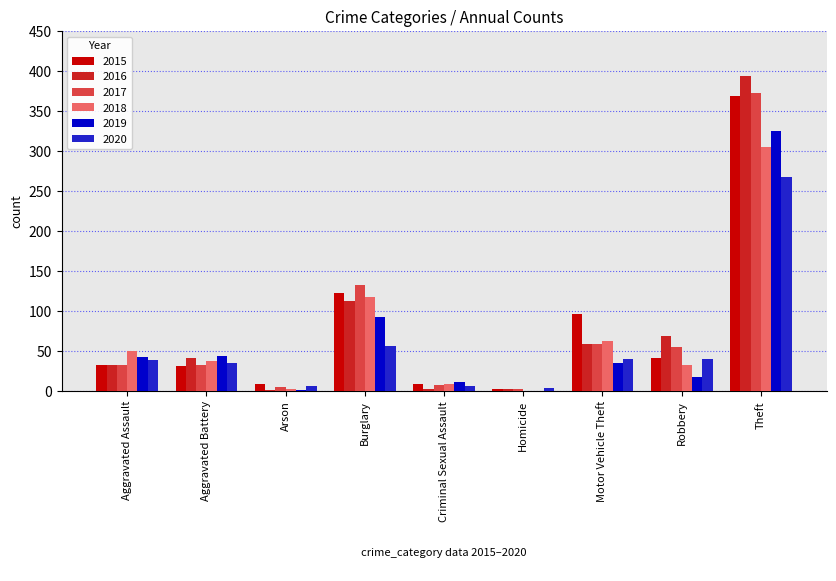

At which category does the chart reach its peak across all series?

Theft